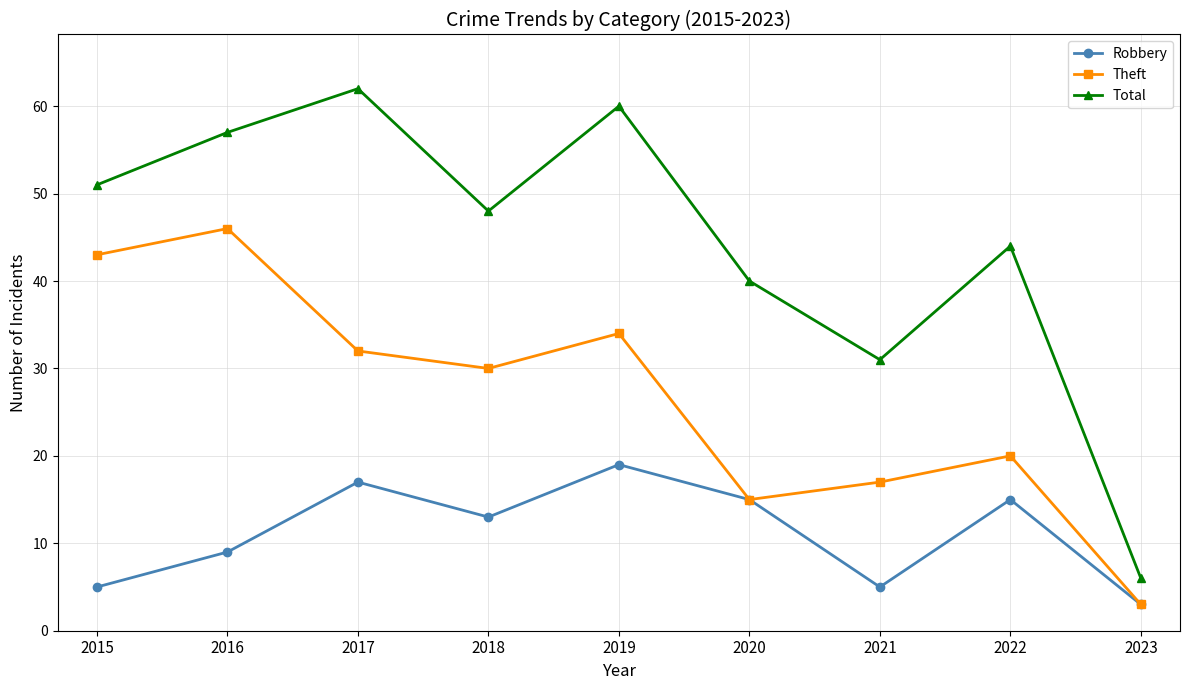

True or false: Total and Robbery cross at least once.

False